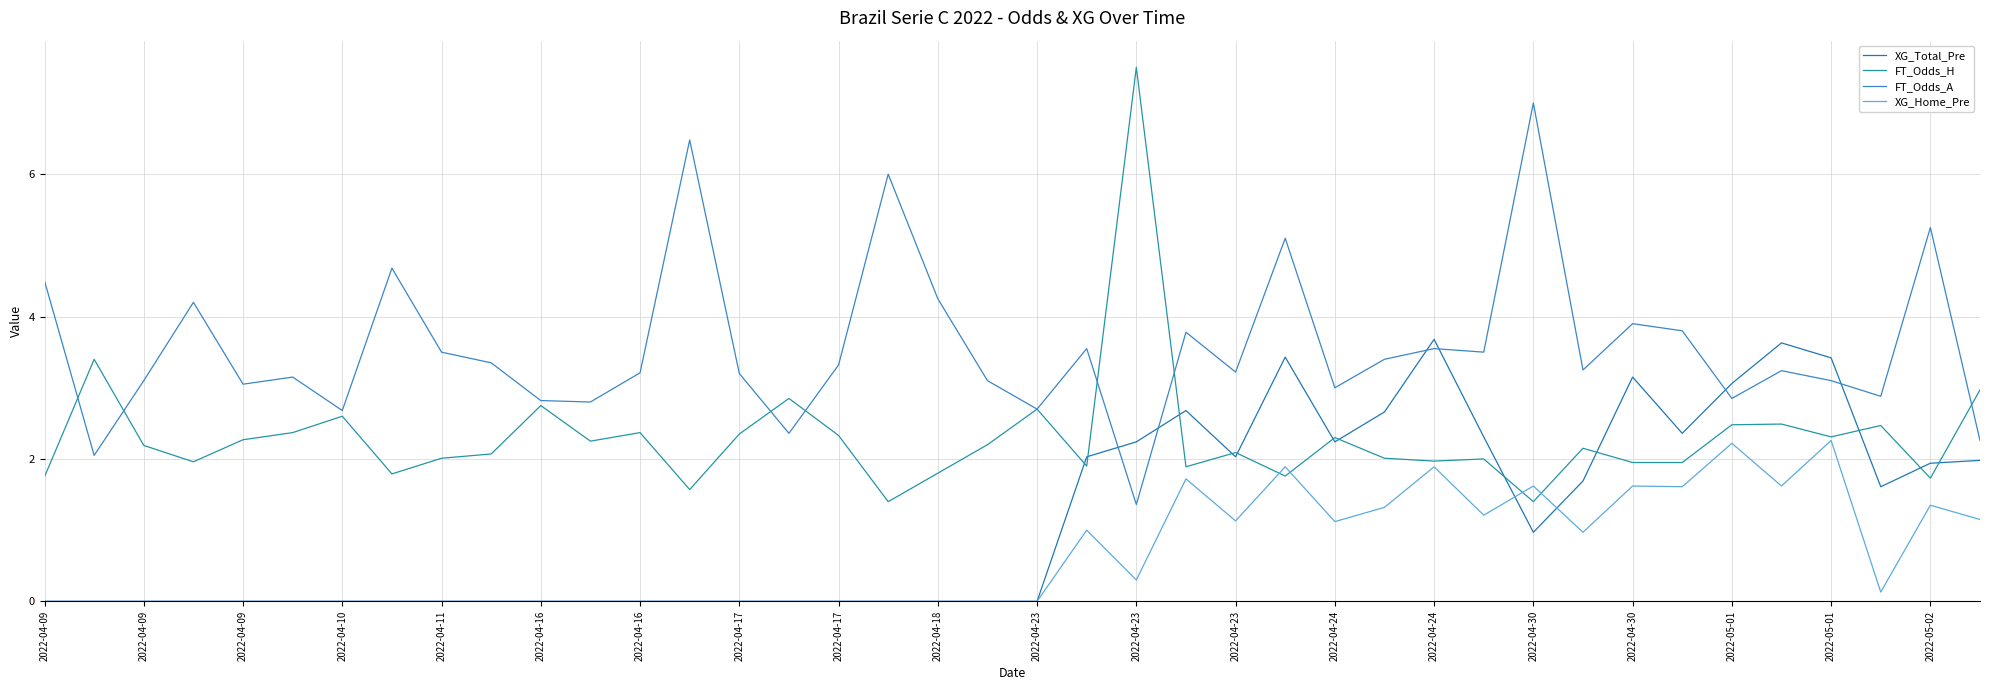

How many lines are shown in the chart?

4